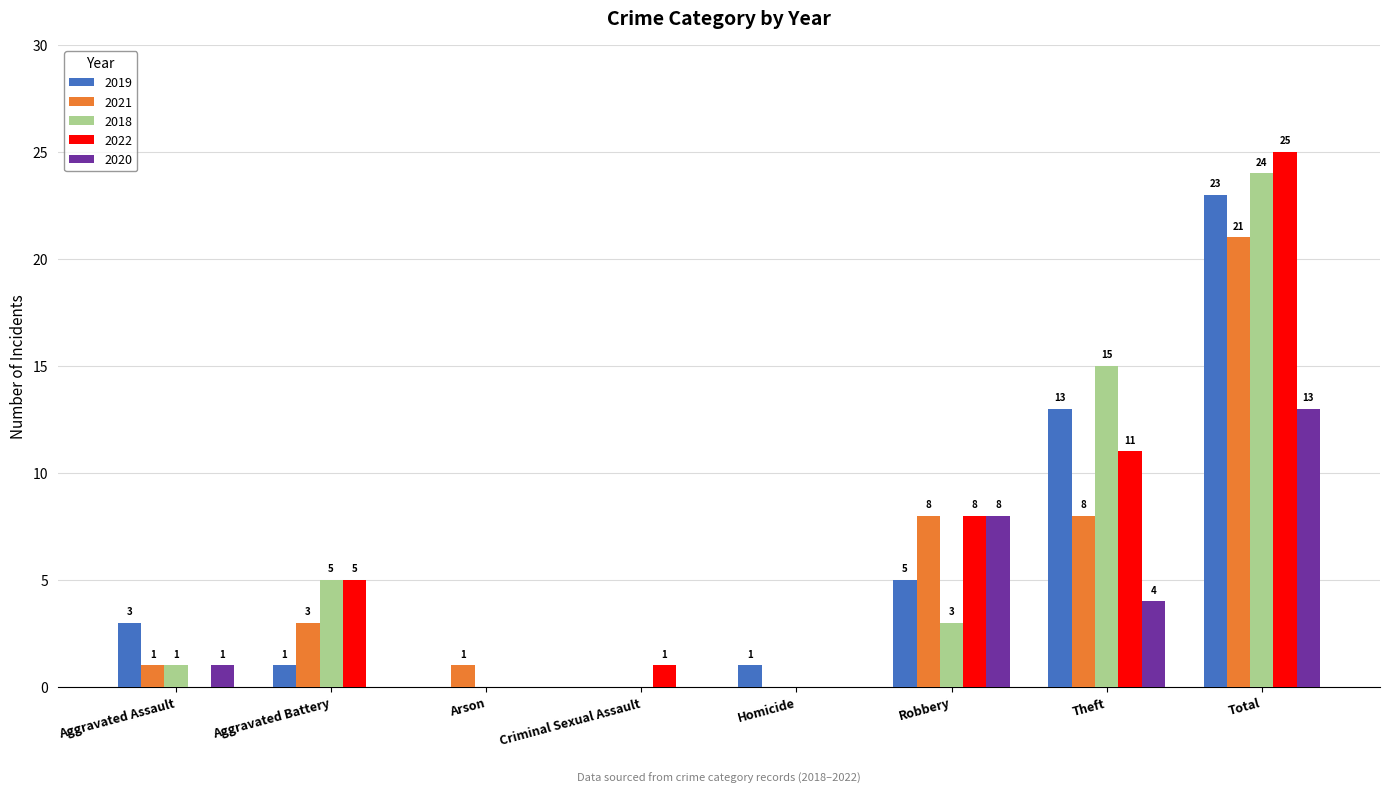

What are all the series names shown in the legend?

2019, 2021, 2018, 2022, 2020